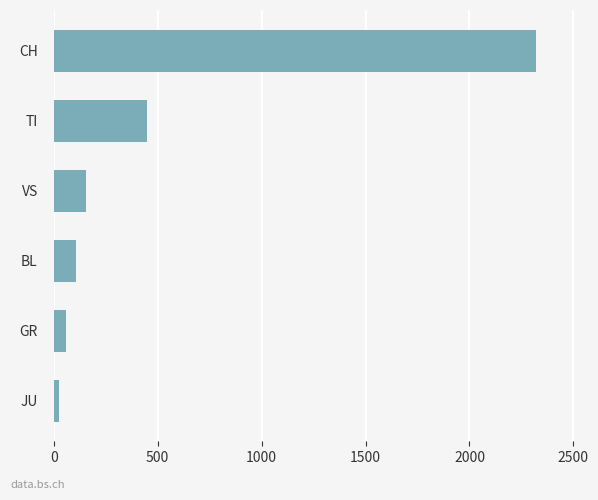

What is the smallest value displayed?

24